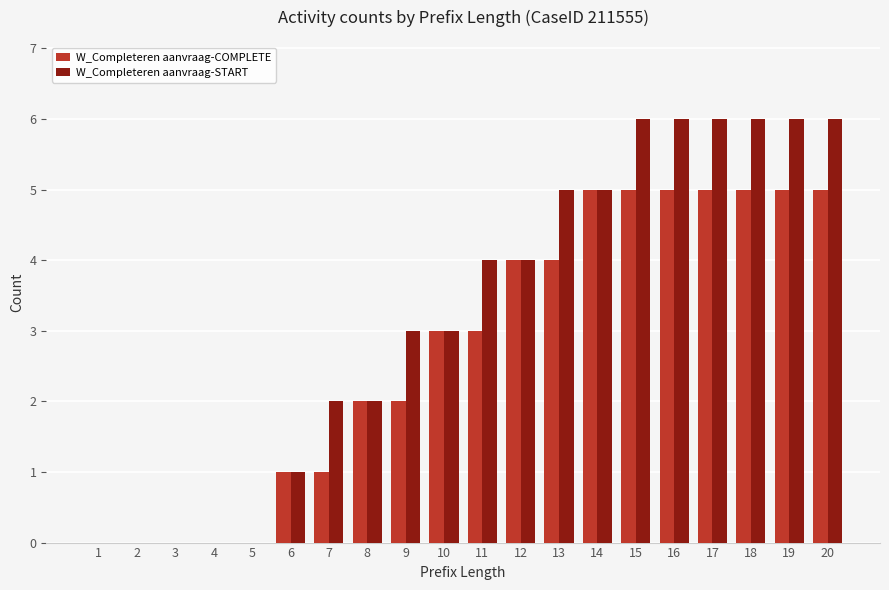

What is the greatest value displayed?

6